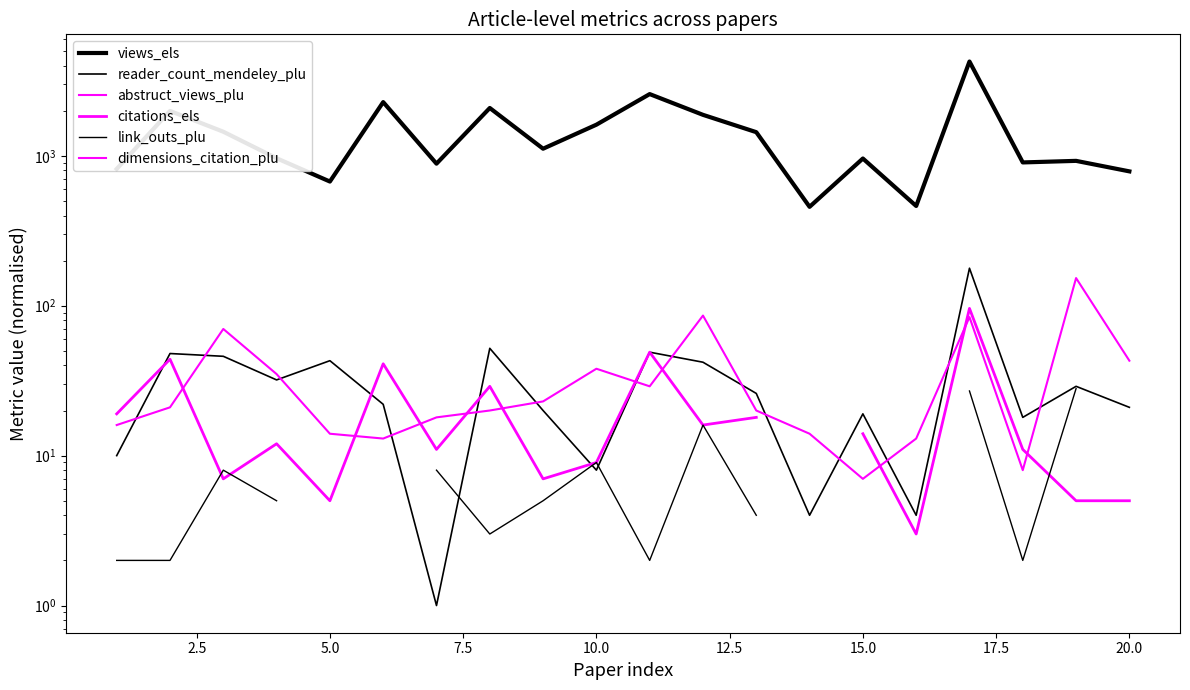

What are all the series names shown in the legend?

views_els, reader_count_mendeley_plu, abstruct_views_plu, citations_els, link_outs_plu, dimensions_citation_plu